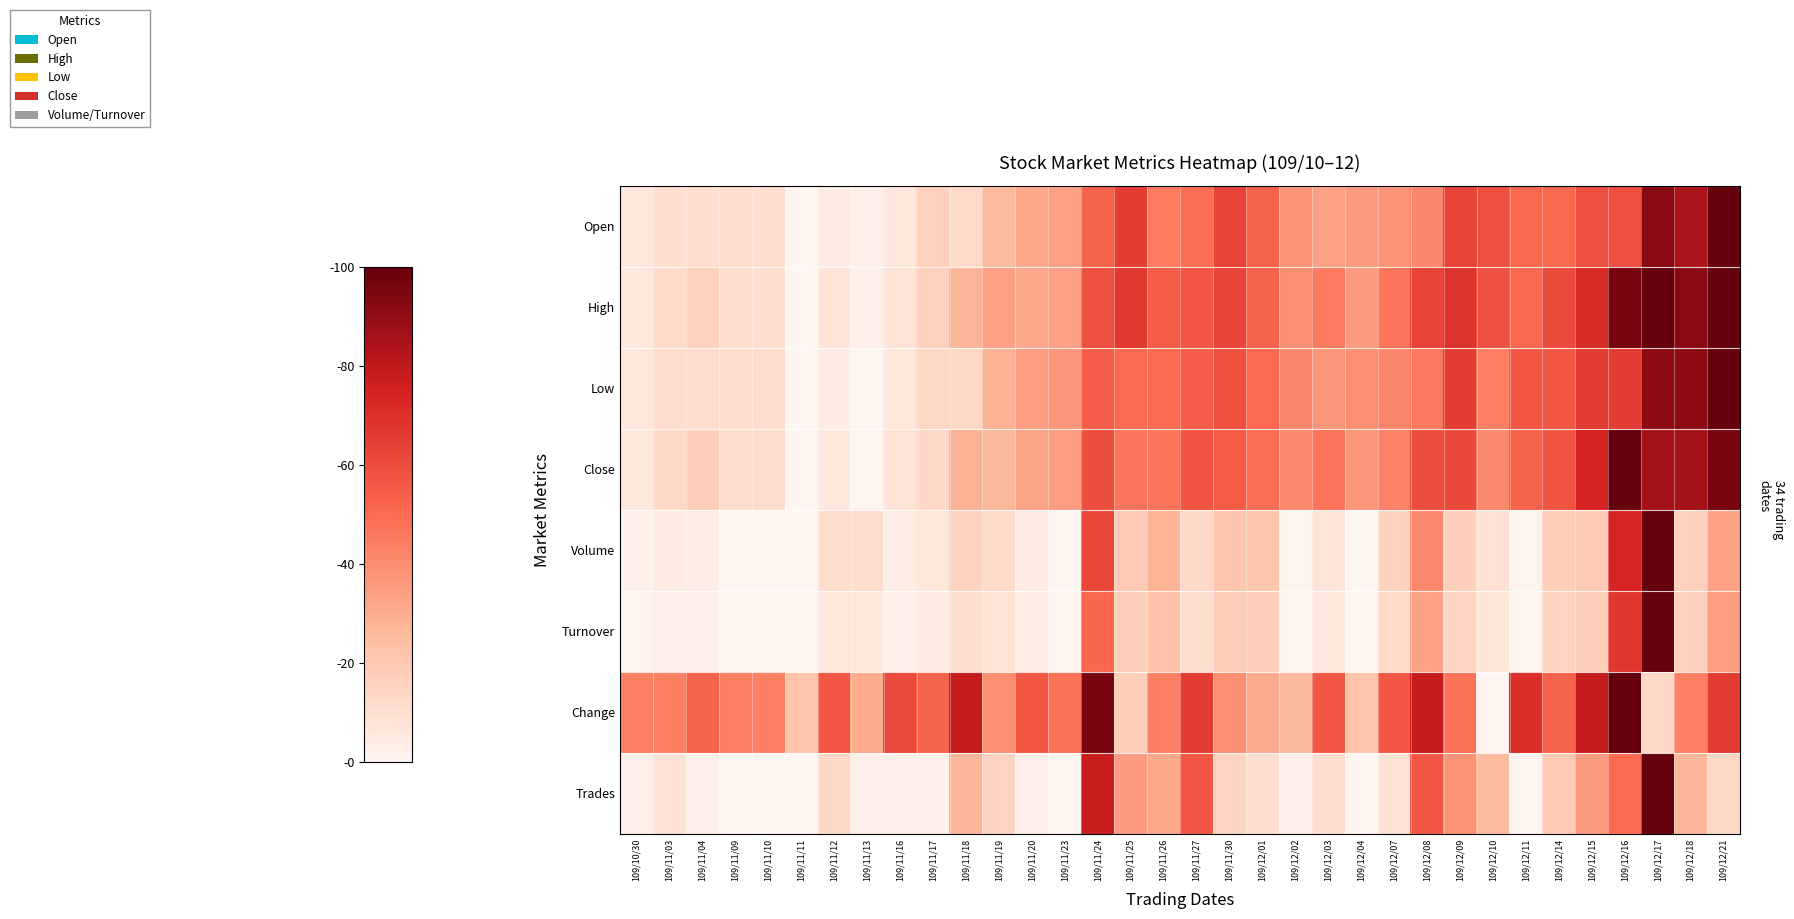

Which label corresponds to the largest value in the chart?

109/12/21